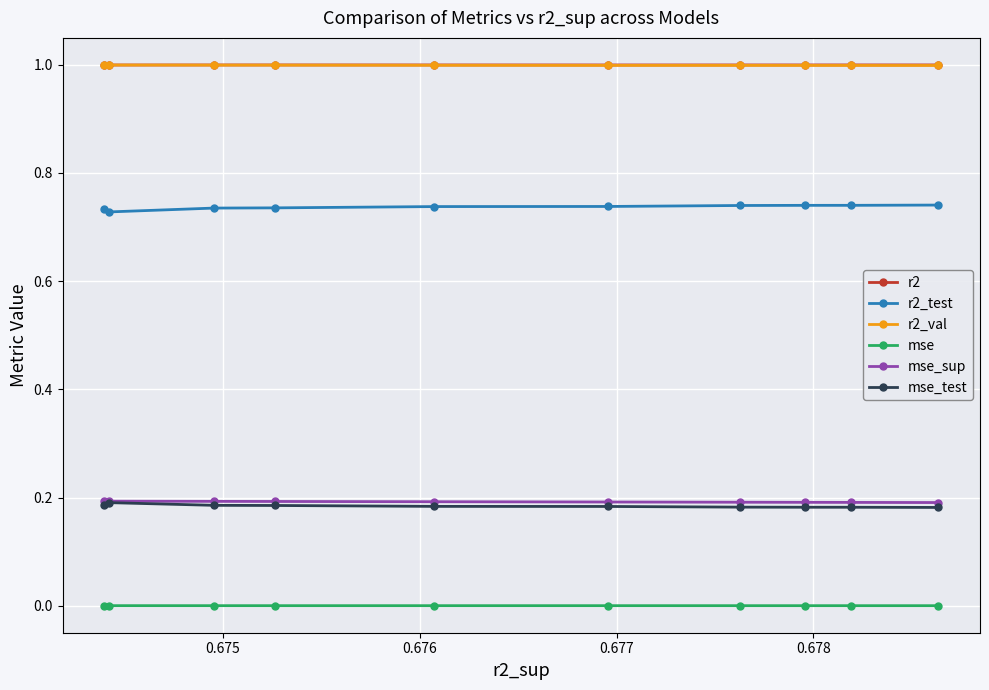

What is the value of the r2 point at the 3rd from the left?

1.0